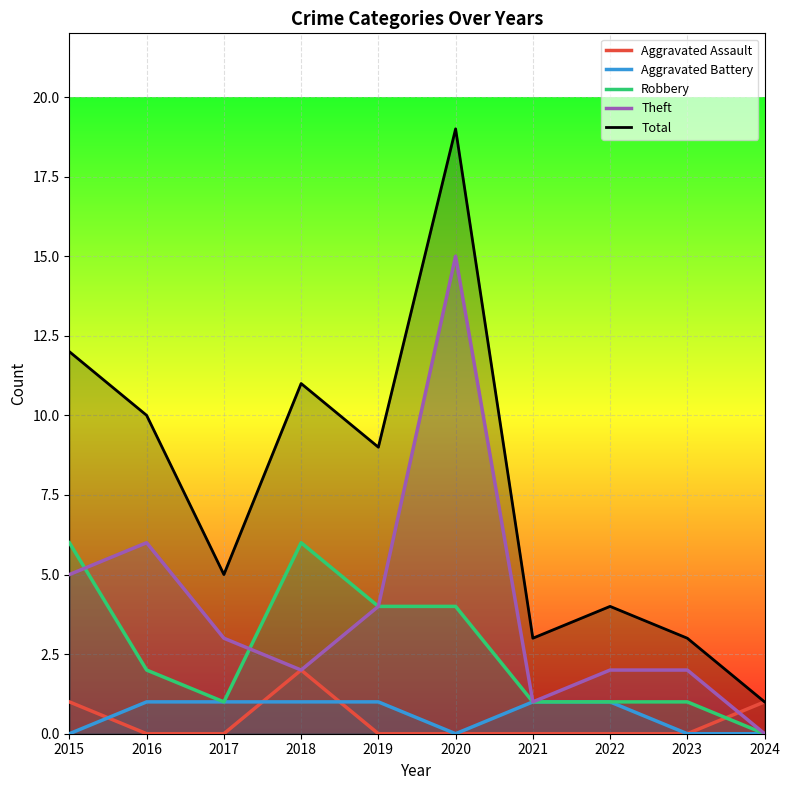

How many interior local valleys does the Robbery series have?

1